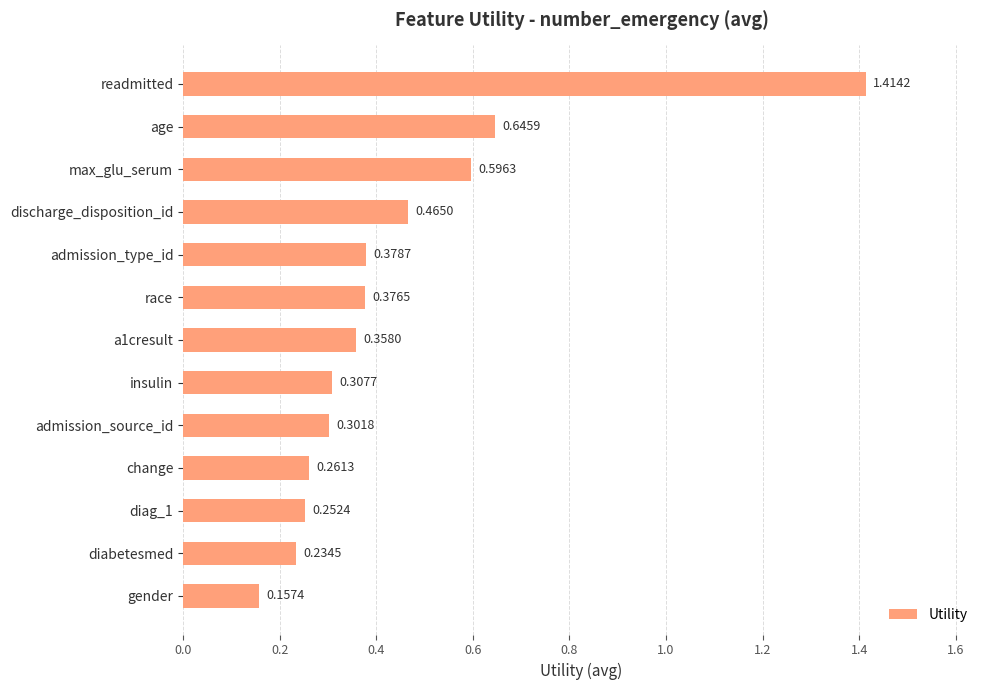

What is the sum of the values at gender and readmitted?

1.6